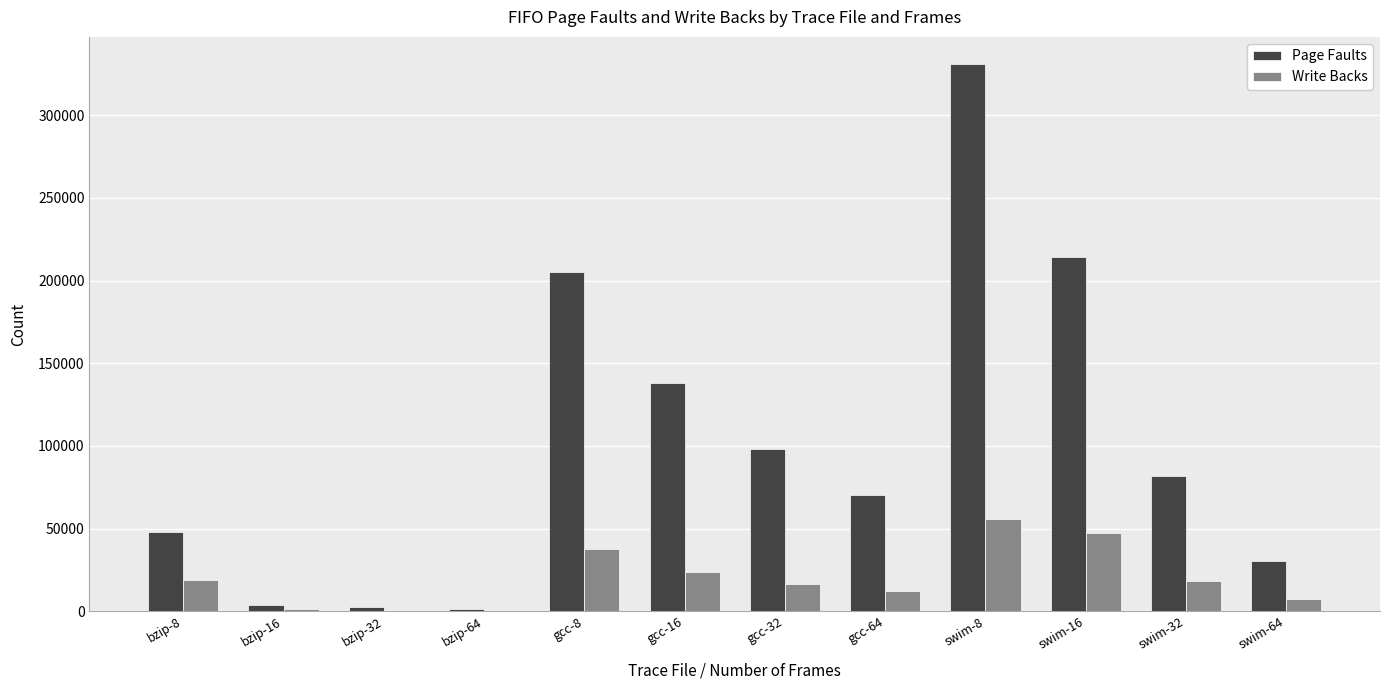

Is it true that Page Faults equals 96462 at gcc-8?

False